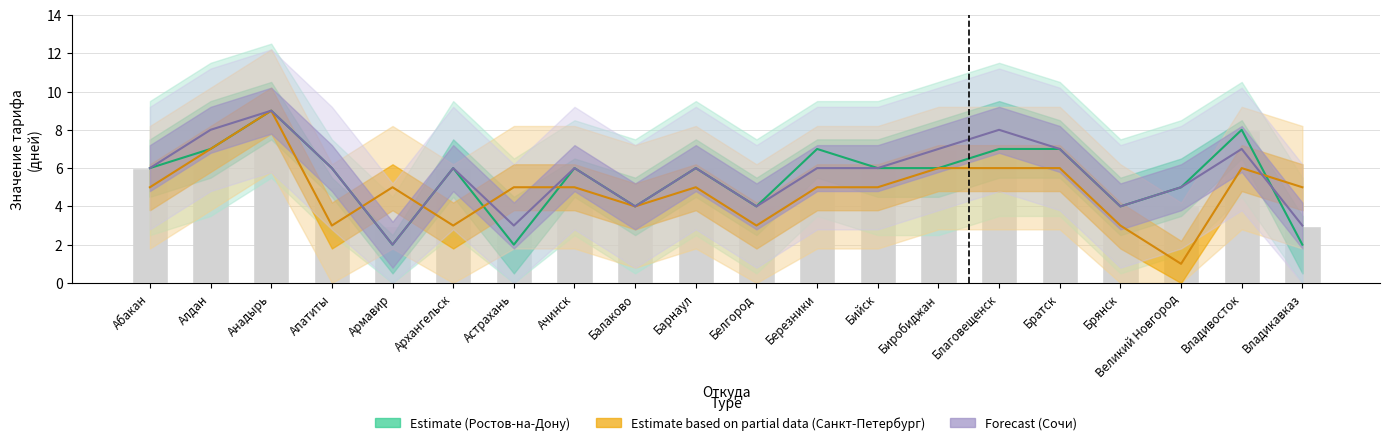

Which series changed the most between Абакан and Апатиты?

Санкт-Петербург